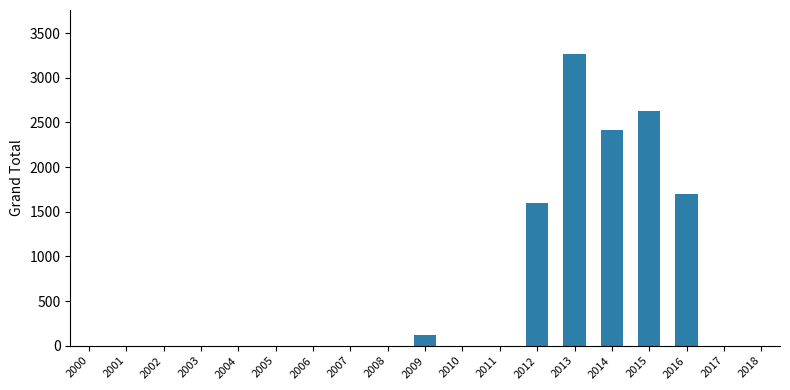

Between 2015 and 2012, which is larger?

2015